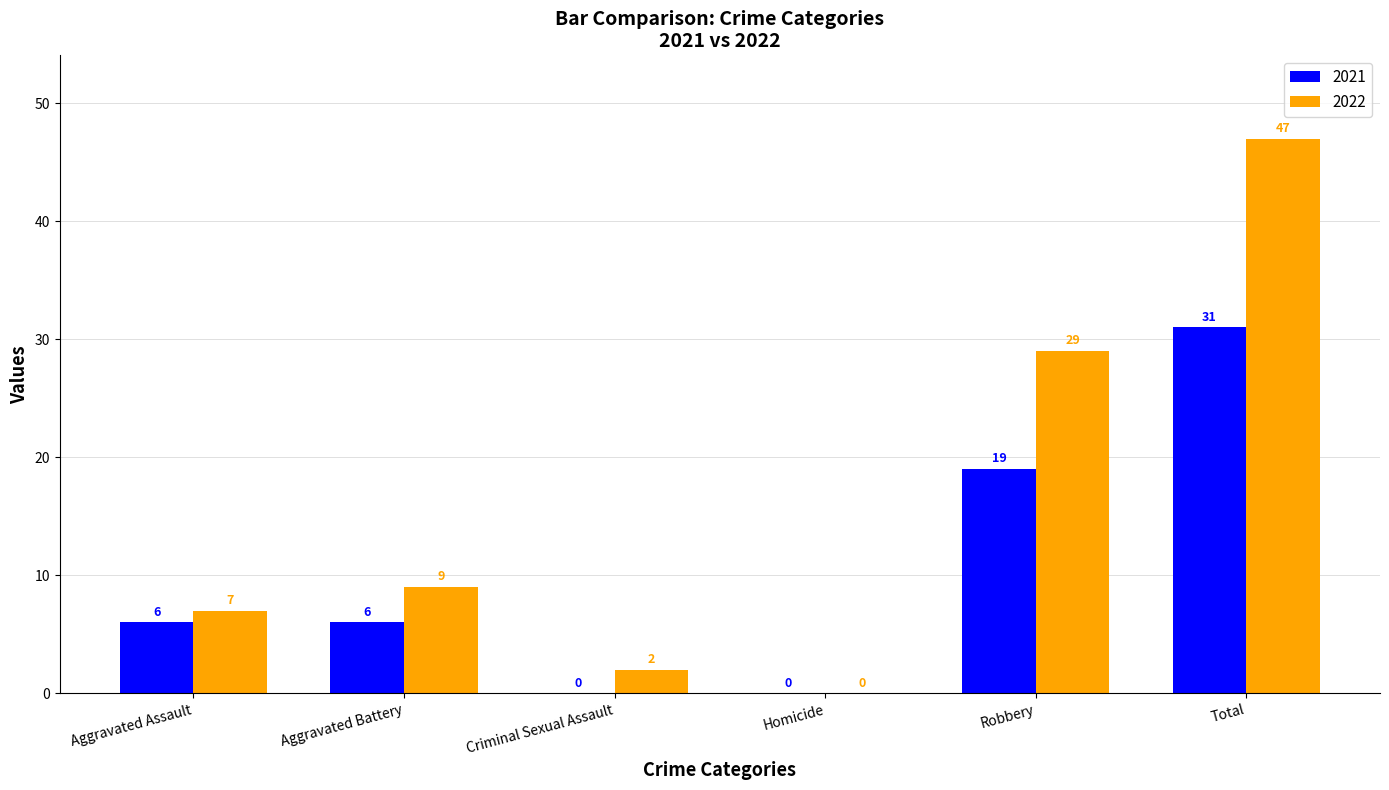

Between Criminal Sexual Assault and Robbery, which series saw the biggest shift?

2022